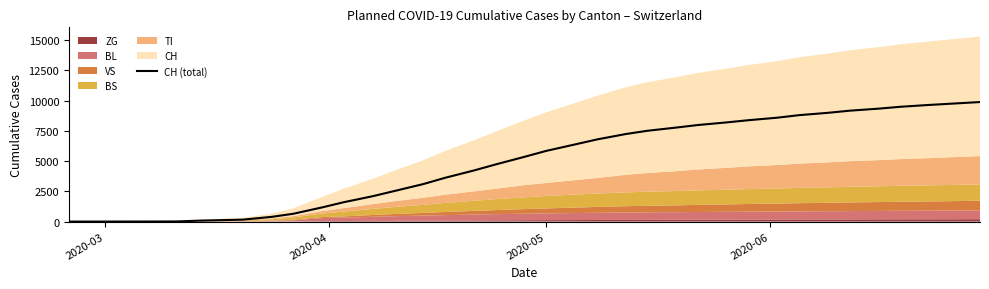

Reading left to right, list all the values displayed in this chart.

0	0	0	2	3	5	11	76	116	157	386	642	1169	1599	2095	2524	3098	3614	4222	4719	5351	5840	6376	6784	7233	7503	7769	7979	8197	8378	8586	8795	8988	9164	9332	9487	9639	9741	9877